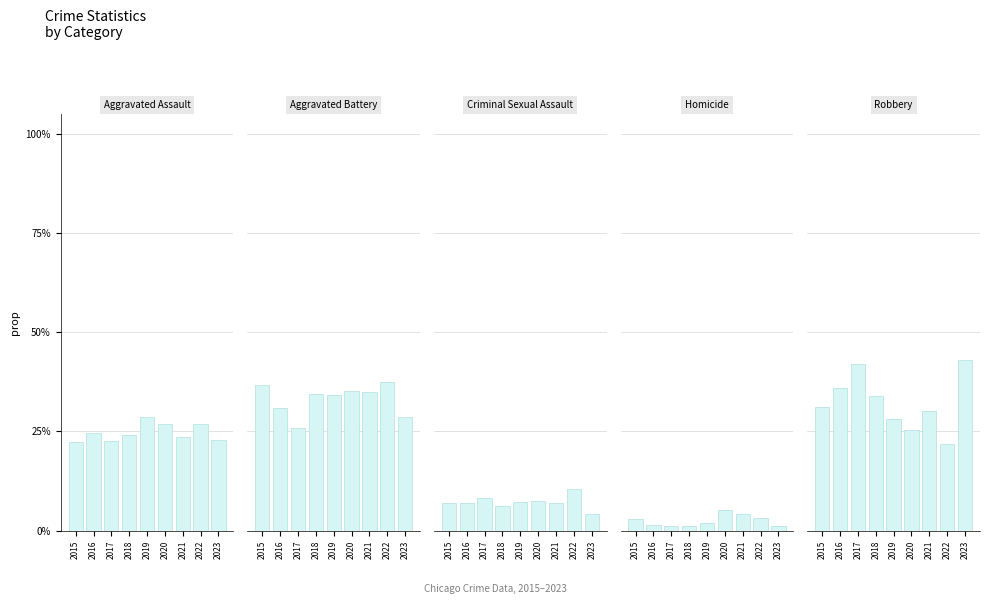

Which series has the largest total across all categories?

Aggravated Battery